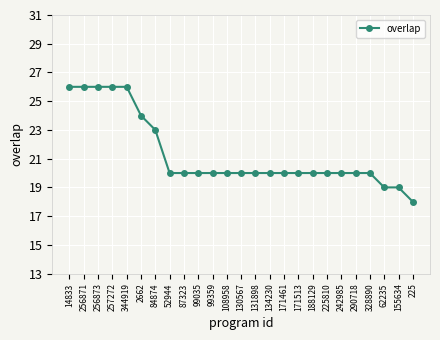

The value at 99359 is 20. True or false?

True